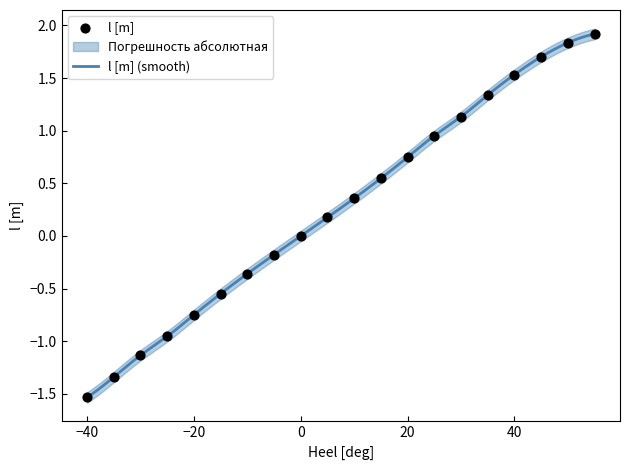

What is the change in value from 0 to 45?

+1.7